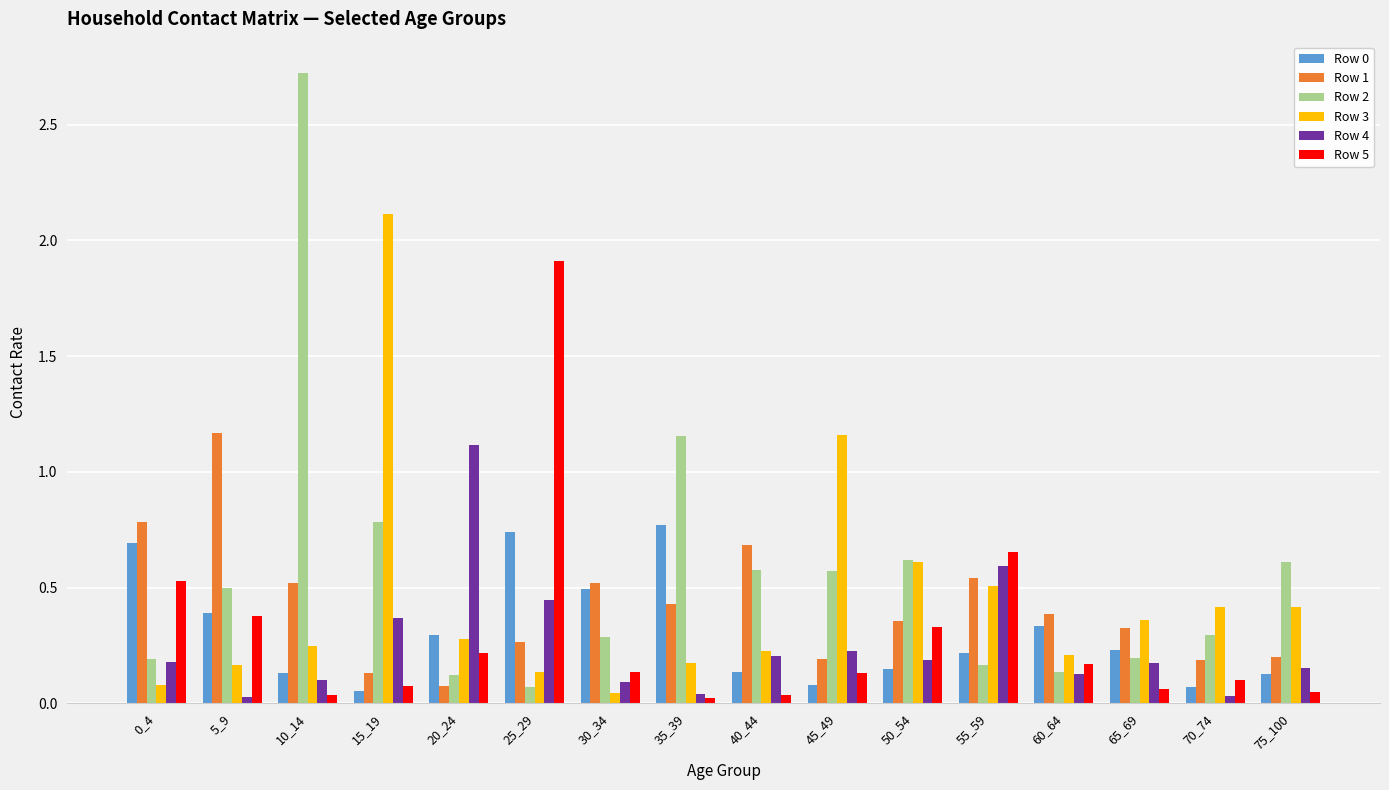

Where is Row 2 nearest to the value 1?

35_39